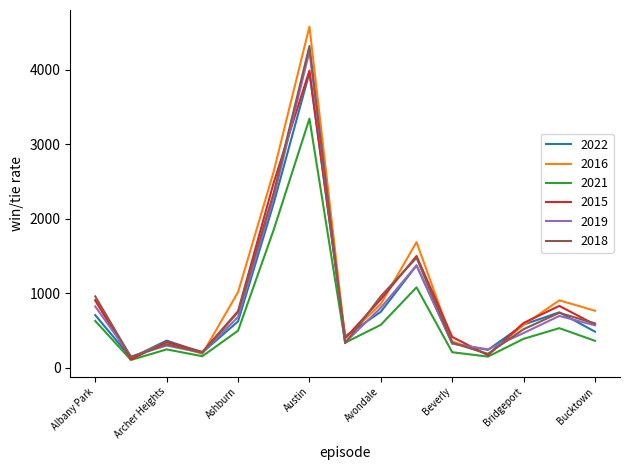

What is the greatest value displayed?

4580